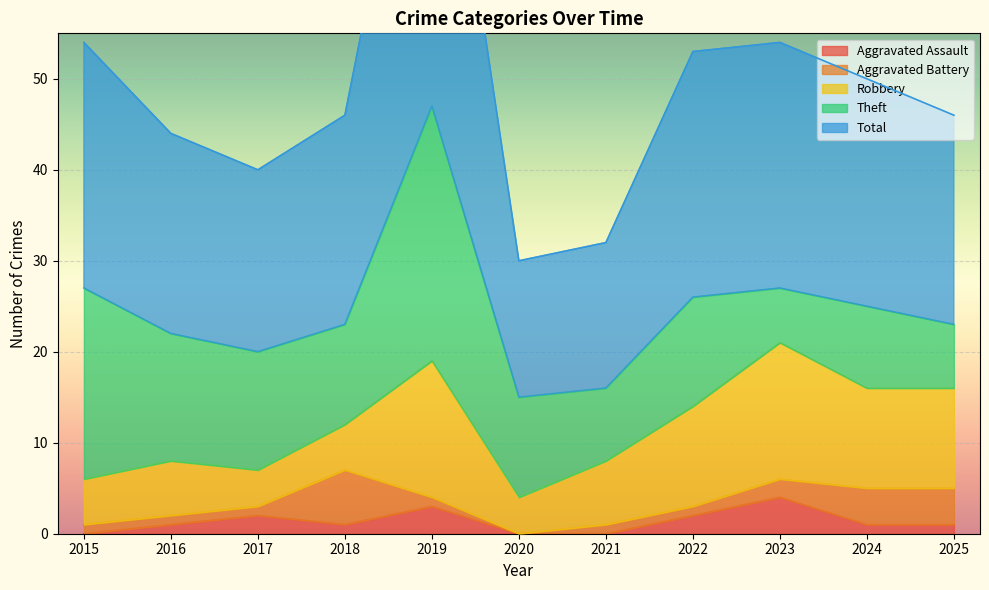

The value of Aggravated Assault at 2016 is 1. True or false?

True